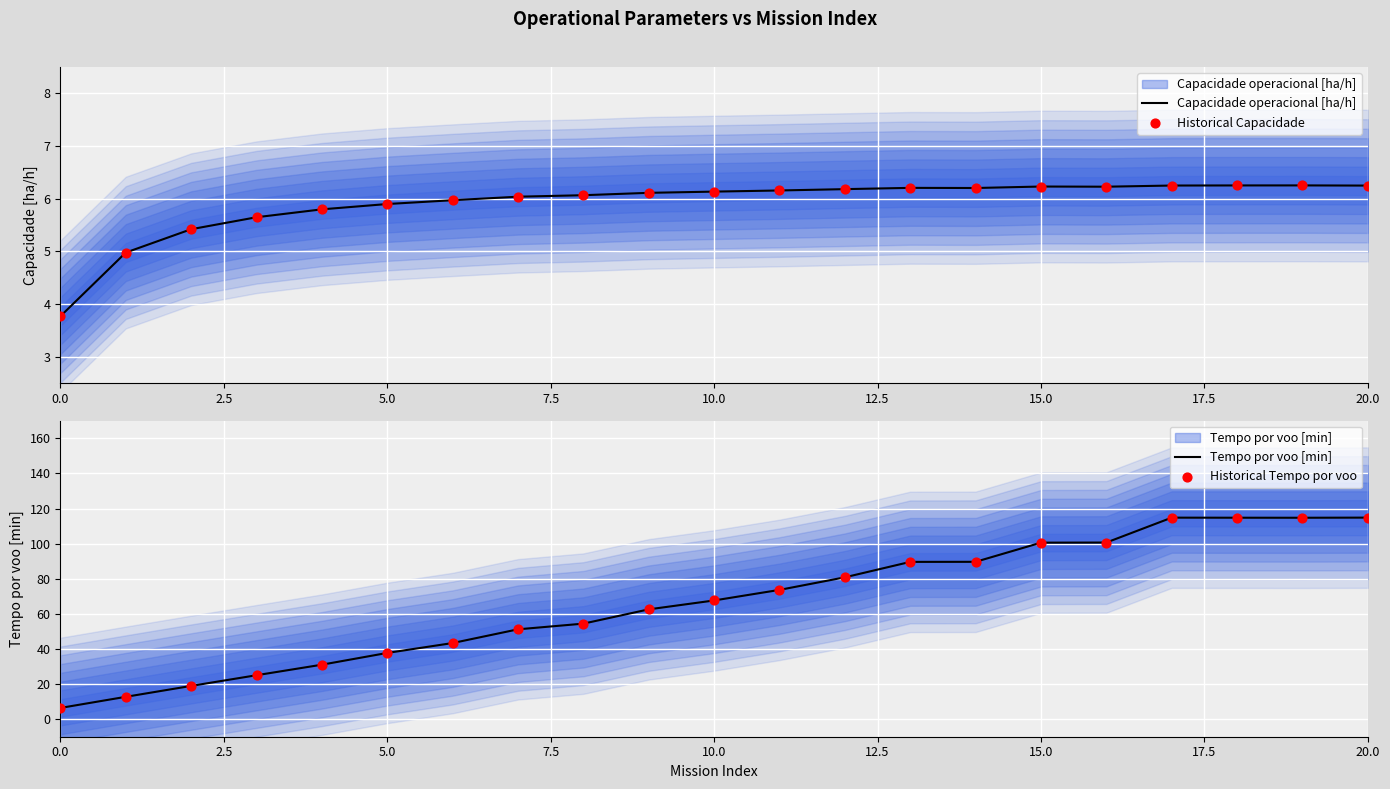

At which category is the sum across all series the highest?

20